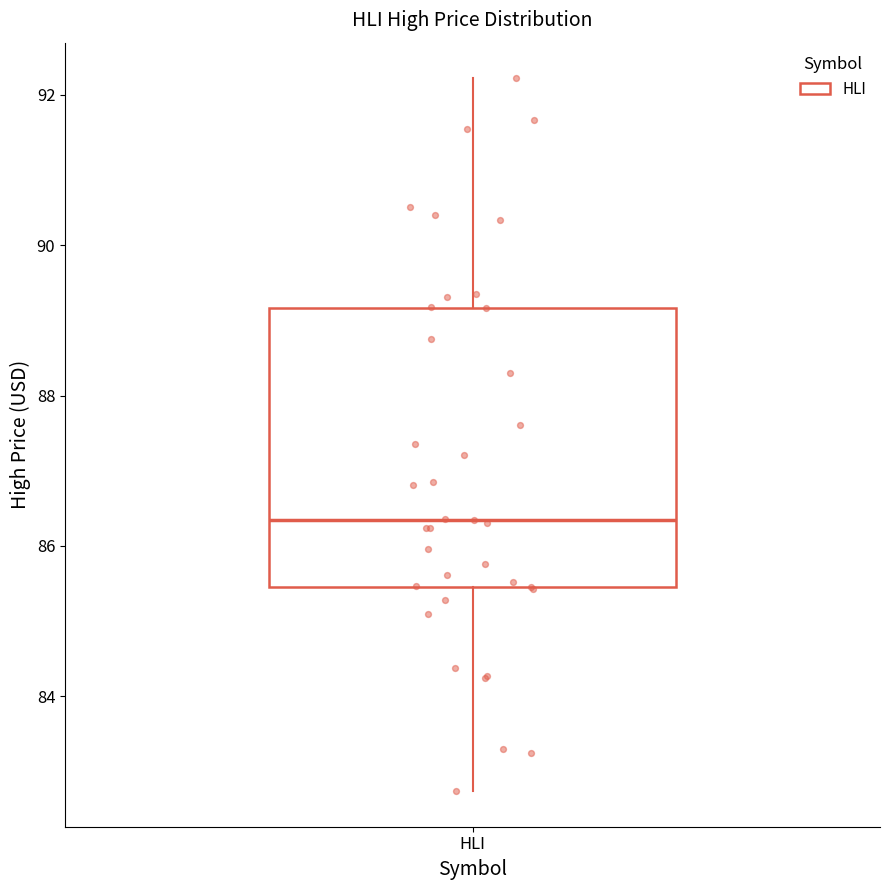

Where does the upper whisker of the box for HLI end on the y-axis? The values are not printed on the chart, so give them approximately, as read against the axis.

92.2